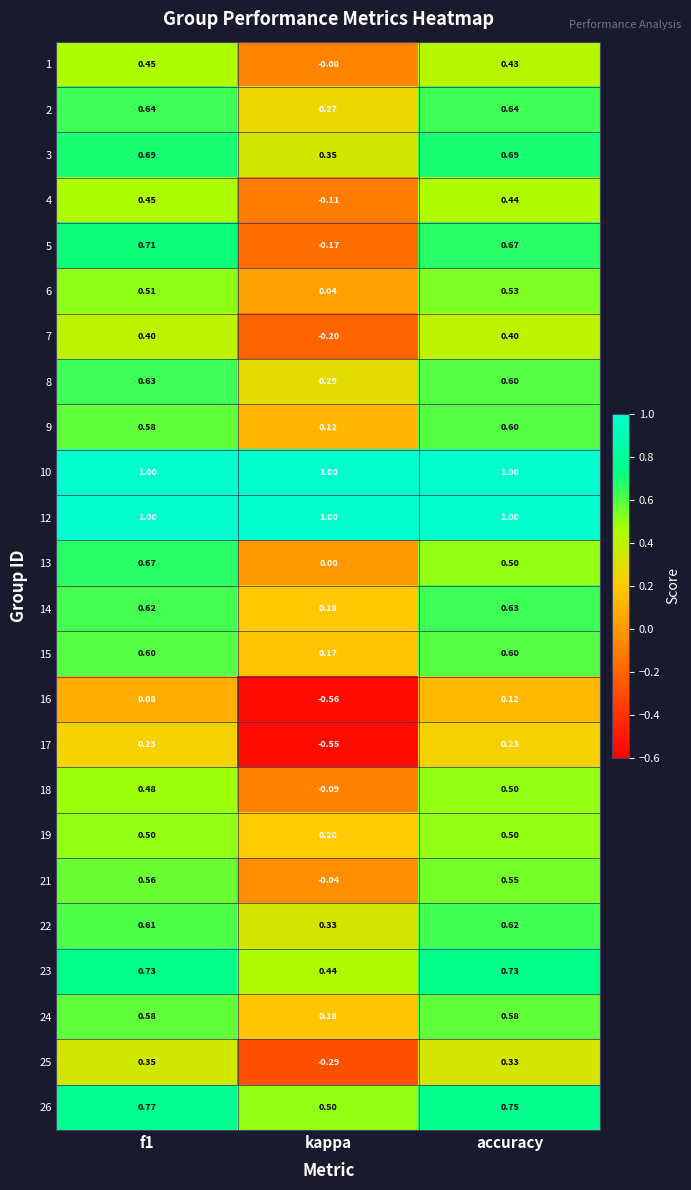

How many values in the 17 series exceed 0?

2